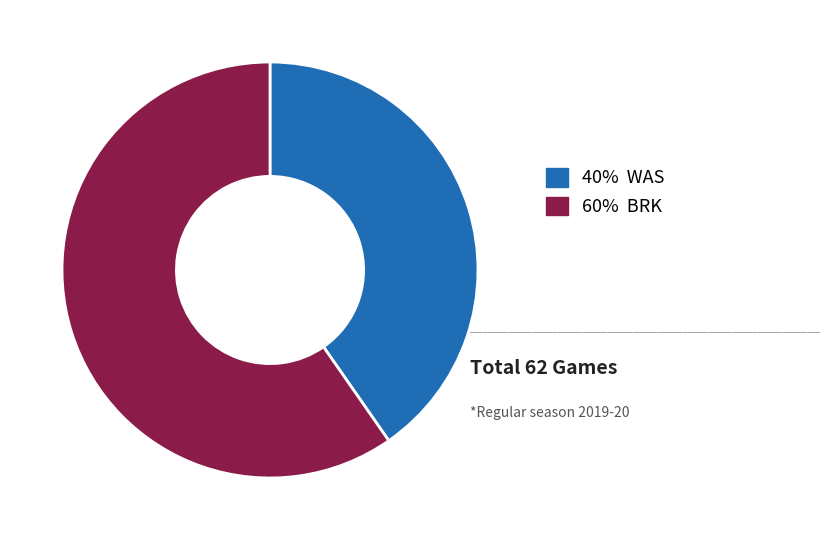

How many slices are in this pie chart?

2